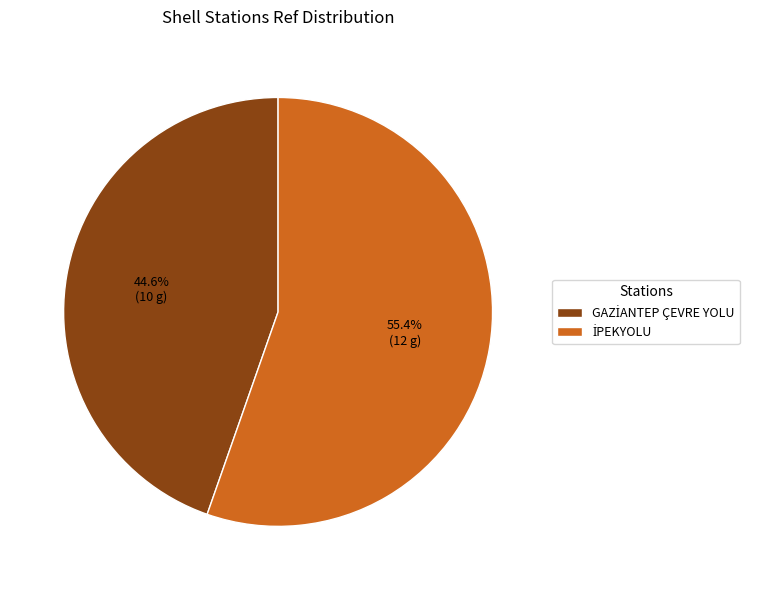

Count the number of slices in the pie.

2